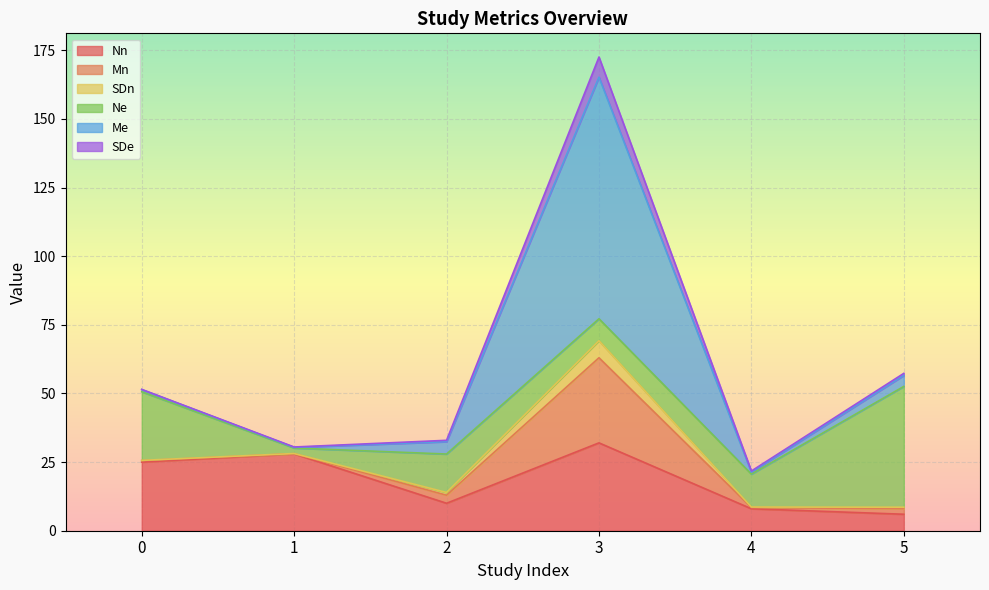

How many data points does each series have?

6